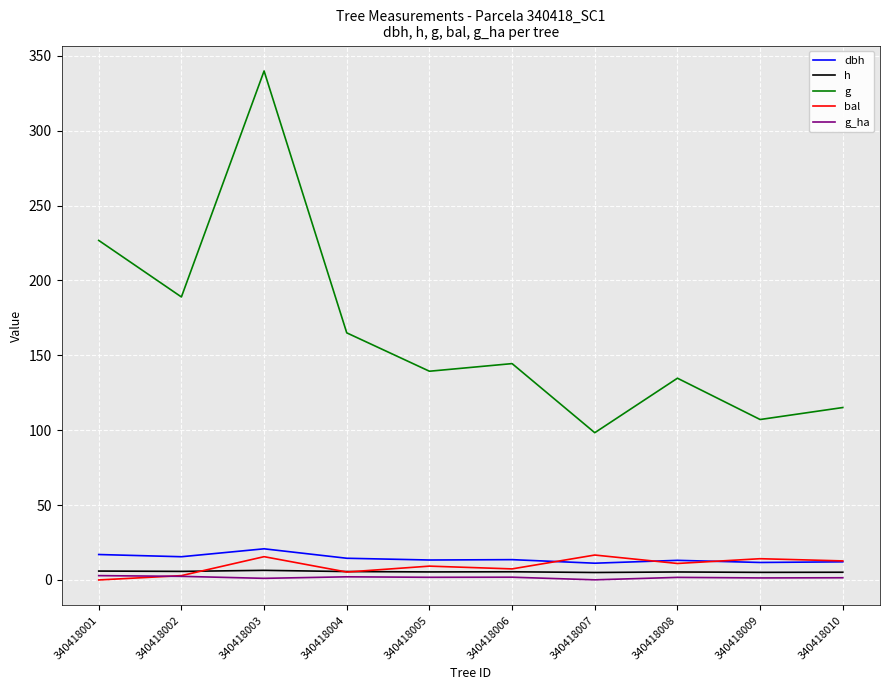

True or false: dbh has a value of 20.8 at 340418003.

True